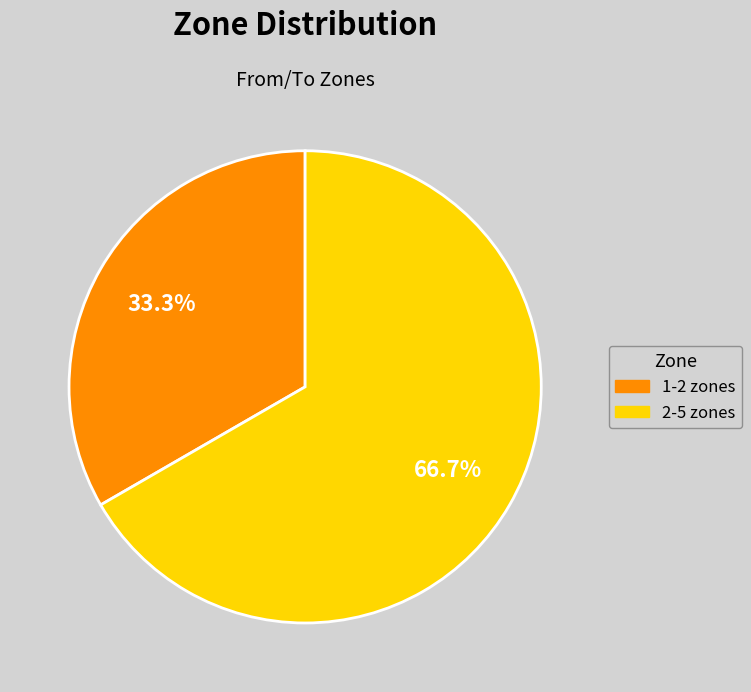

To the nearest percent, what is the average slice percentage?

50%